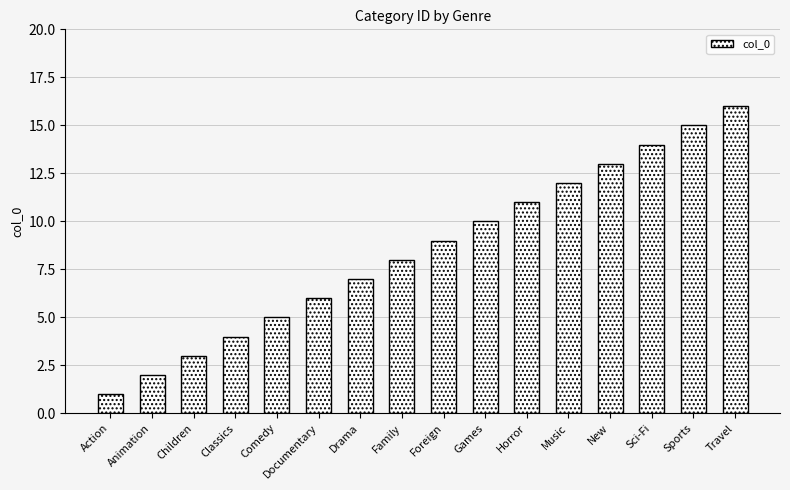

At which label is the value closest to 8?

Family